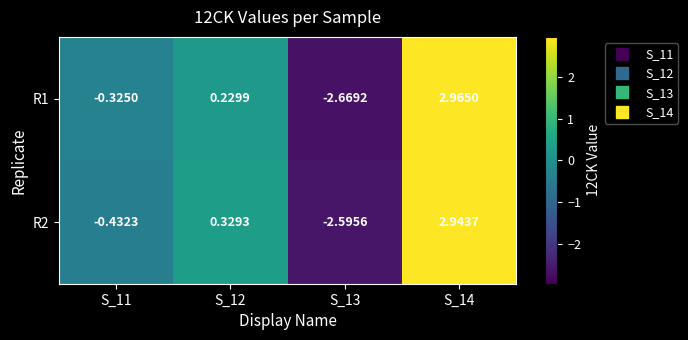

Is the value of R2 at S_14 greater than the value of R1 at S_14?

No